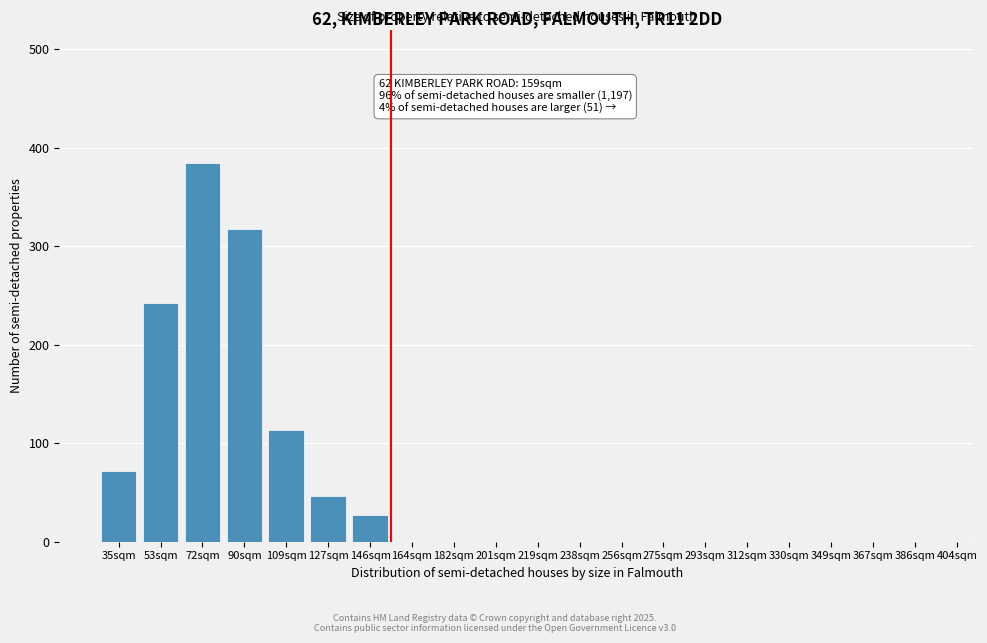

Reading right to left, what are all the values shown in this chart?

386sqm=0	367sqm=0	349sqm=0	330sqm=0	312sqm=0	293sqm=0	275sqm=0	256sqm=0	238sqm=0	219sqm=0	201sqm=0	182sqm=0	164sqm=0	146sqm=27	127sqm=46	109sqm=113	90sqm=318	72sqm=385	53sqm=242	35sqm=72